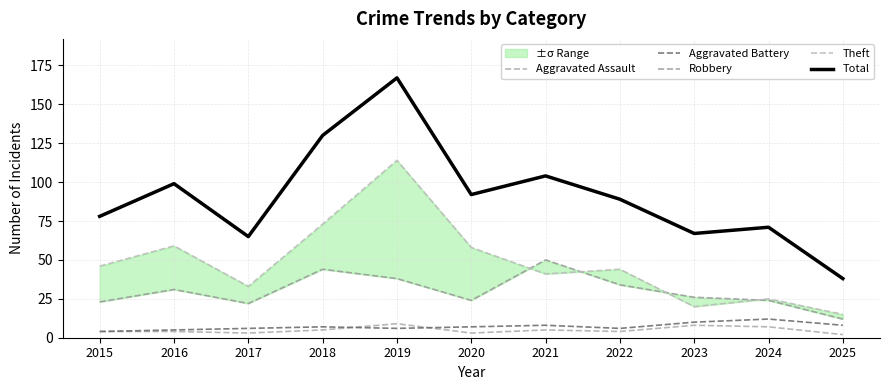

Rank the series by their maximum value, from lowest to highest.

Aggravated Assault, Aggravated Battery, Robbery, Theft, Total